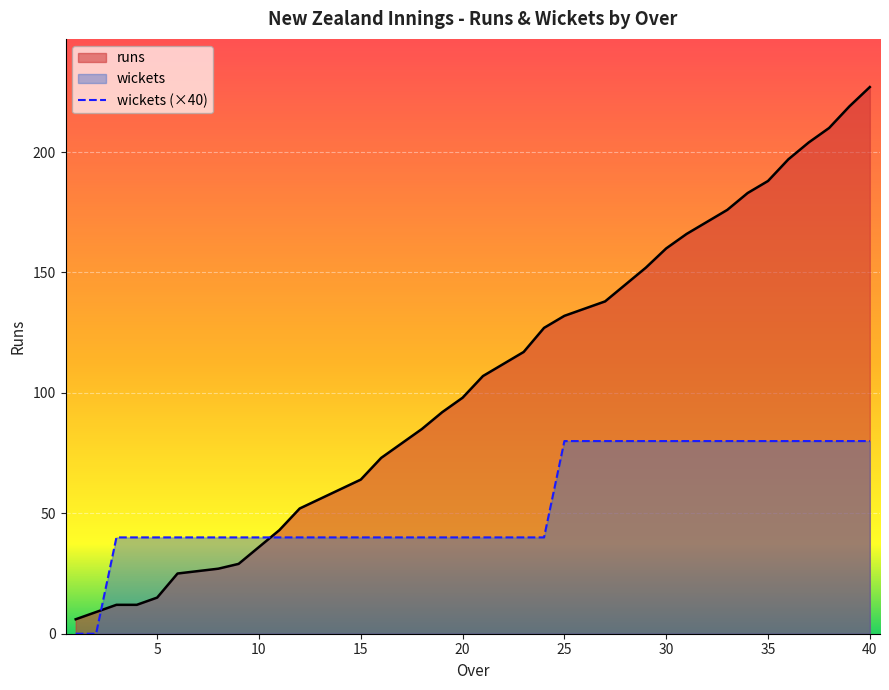

The value of wickets (×40) at 5 is 27. True or false?

False